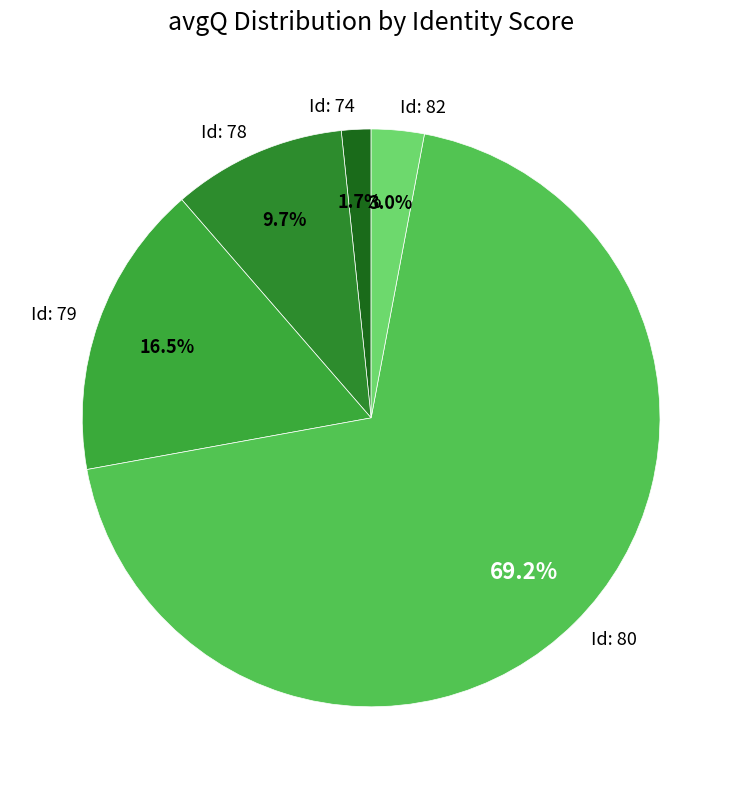

Approximately how many times larger is the value at Id: 82 compared to Id: 78?

0.3